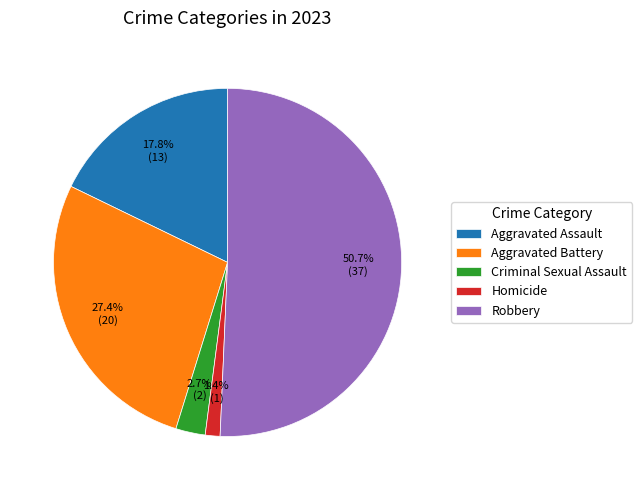

Rank the categories by value from highest to lowest.

Robbery, Aggravated Battery, Aggravated Assault, Criminal Sexual Assault, Homicide